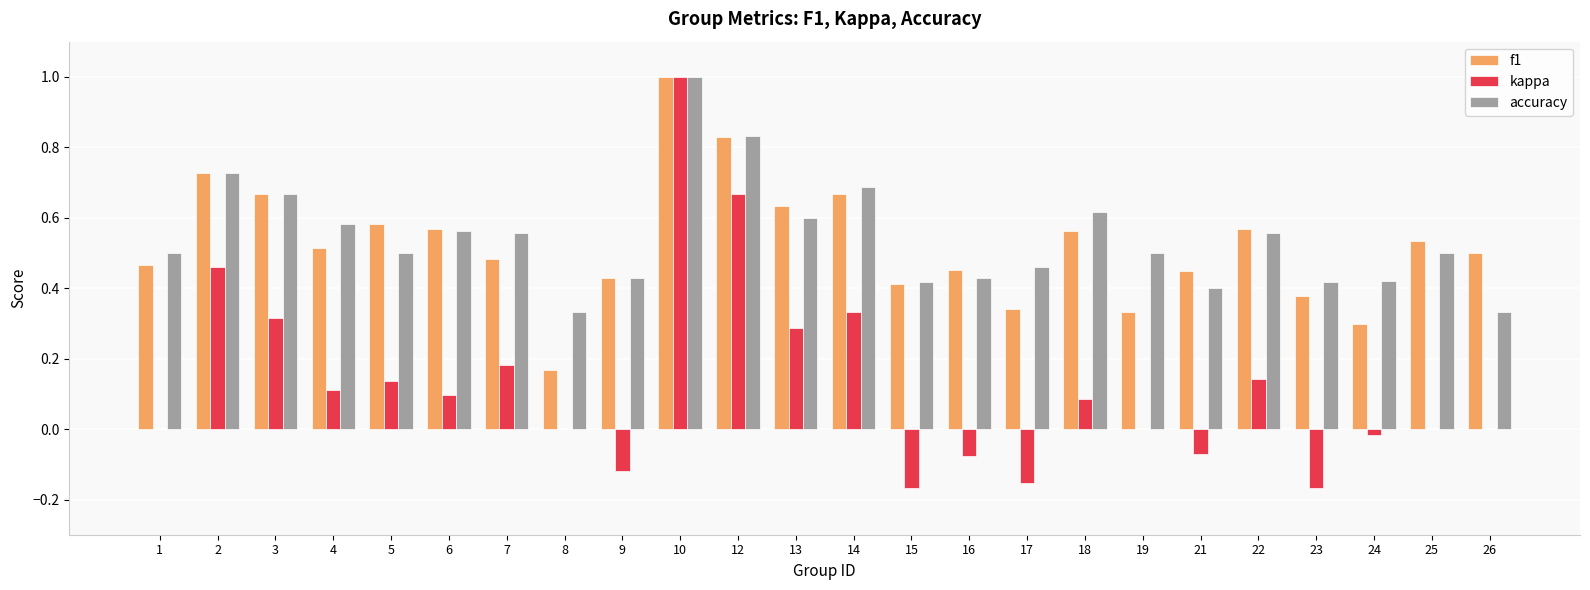

What is the sum of the f1 values at 4 and 16?

1.0